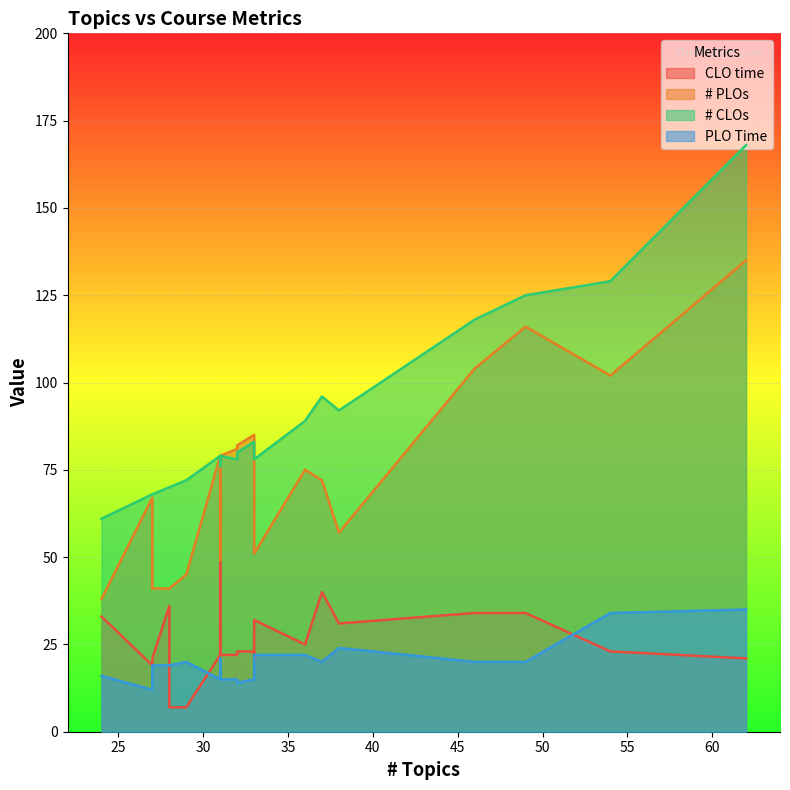

What is the smallest value displayed?

7